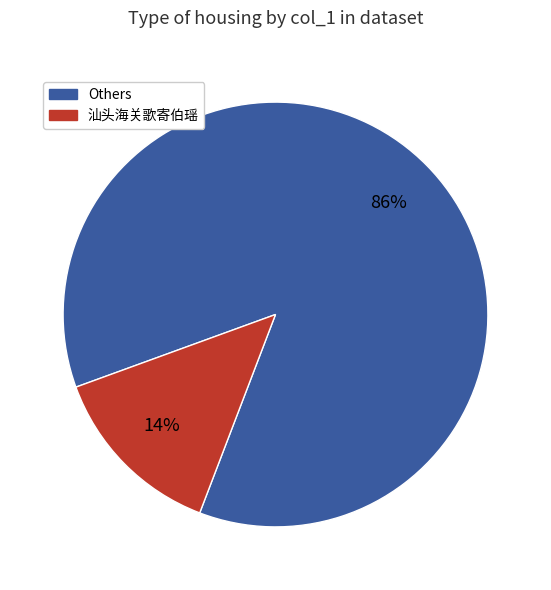

Does any single category account for the majority?

Yes